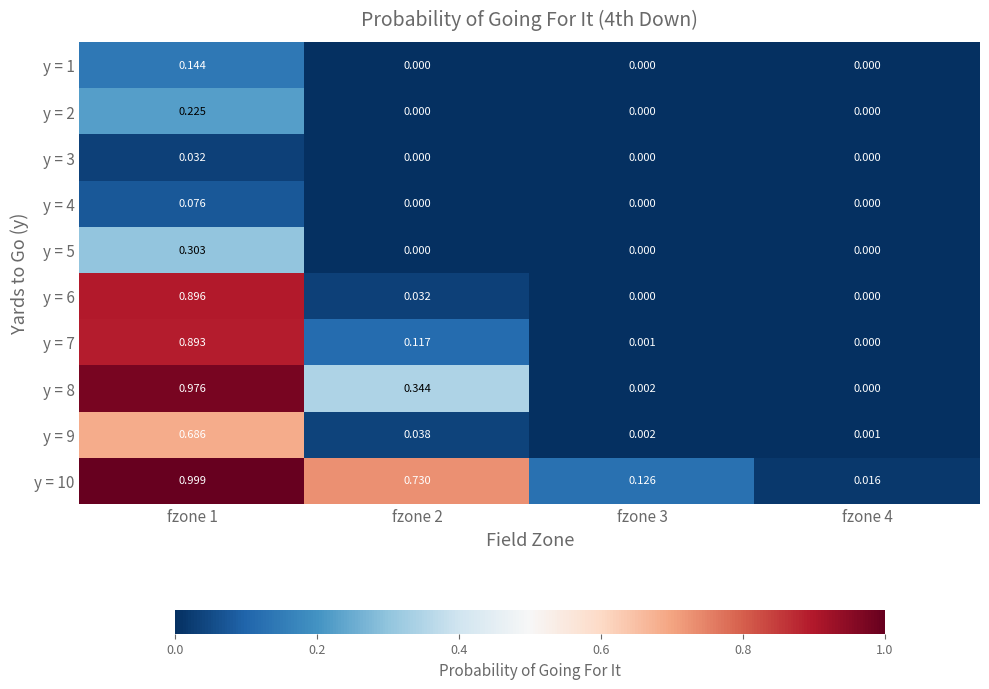

Is the value of y = 9 at fzone 4 greater than the value of y = 3 at fzone 3?

Yes